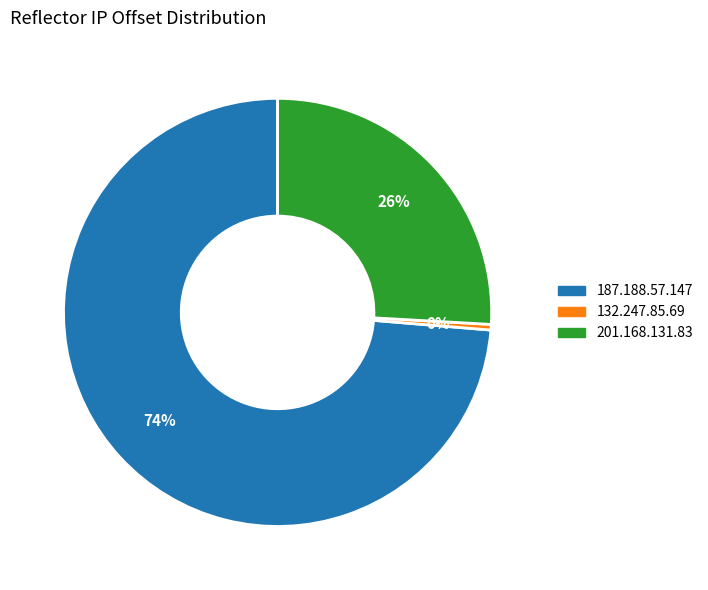

Count the number of slices in the pie.

3